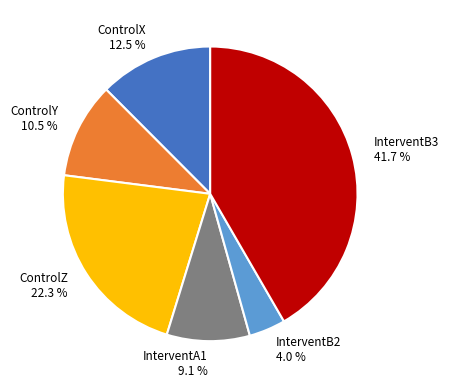

What portion of the pie excludes ControlX?

87.5%